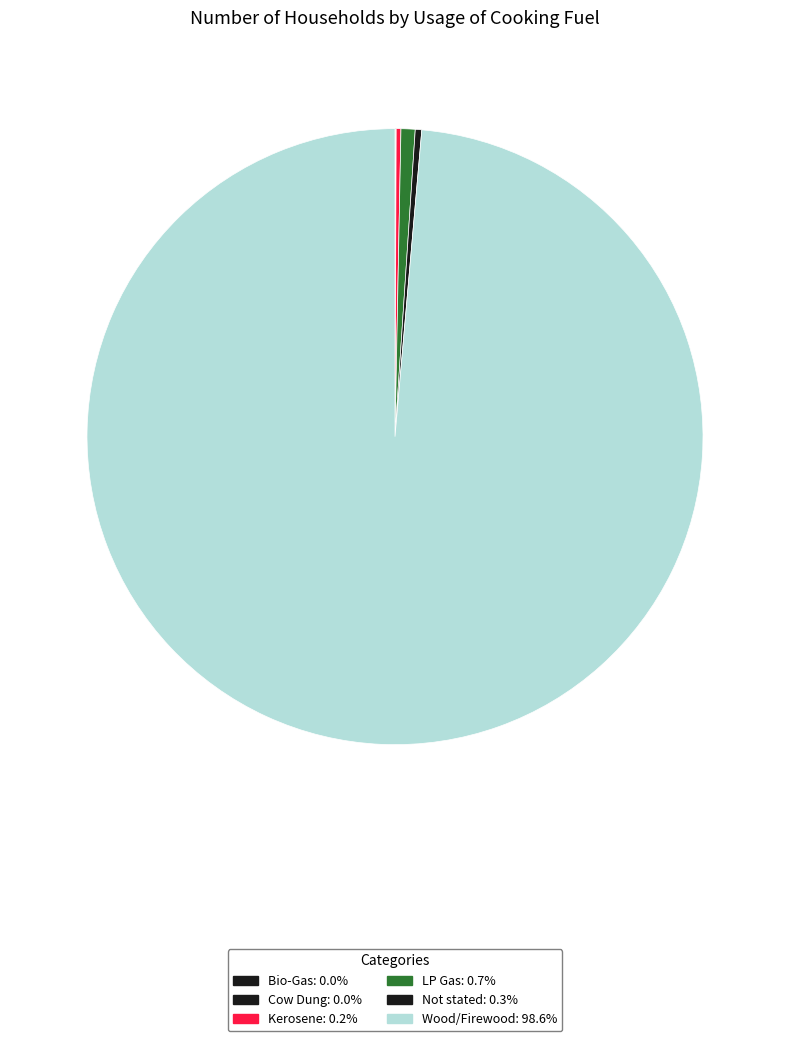

What is the ratio of the value at Kerosene to the value at Not stated?

0.7